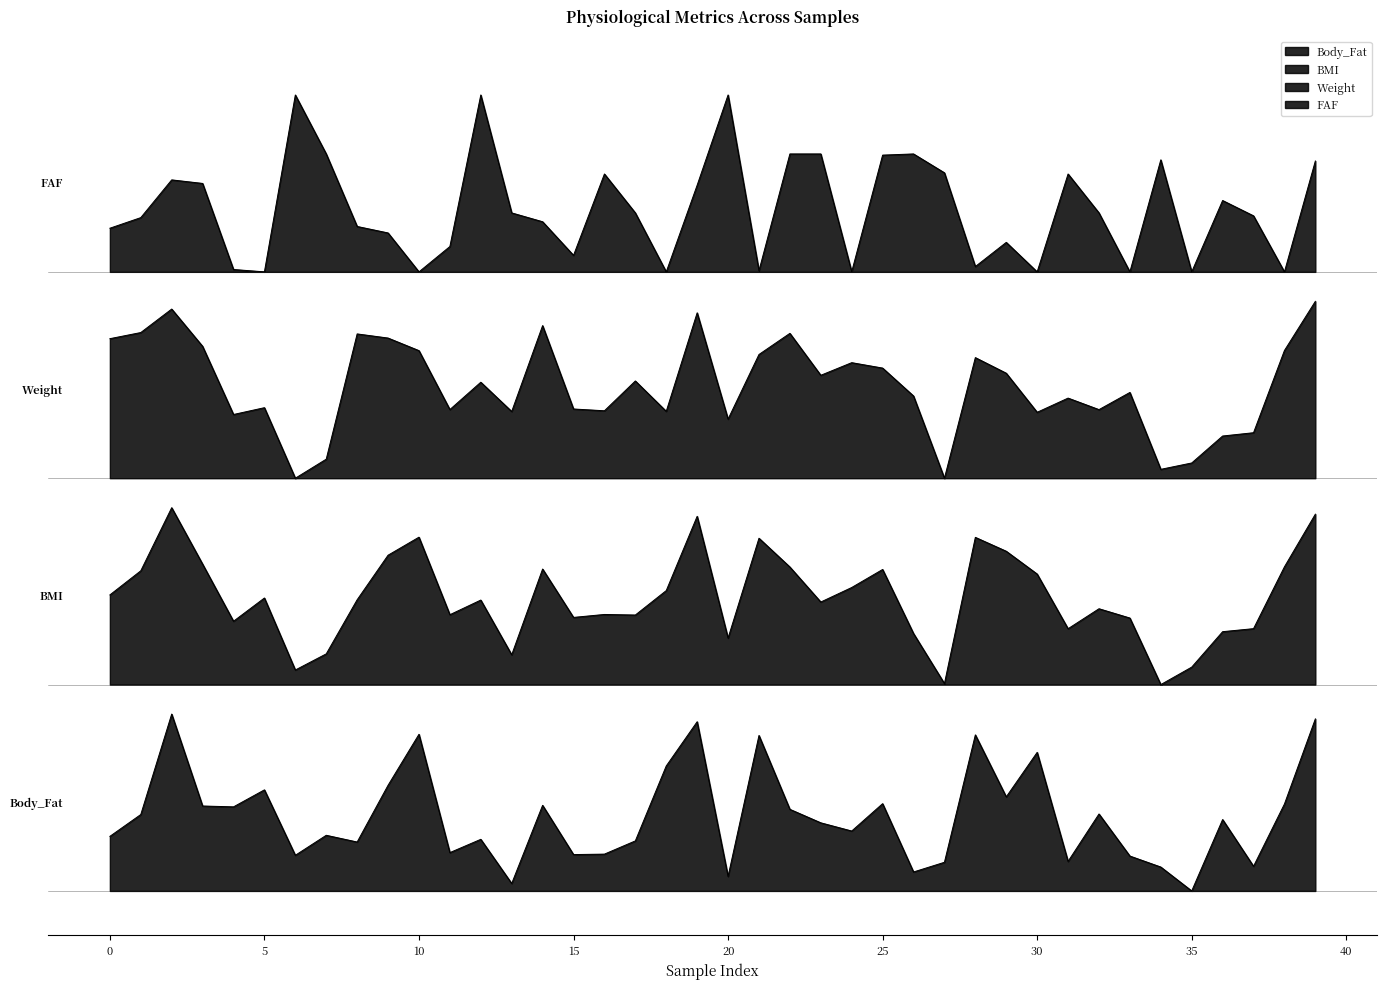

True or false: Weight and Body_Fat intersect in this chart.

False